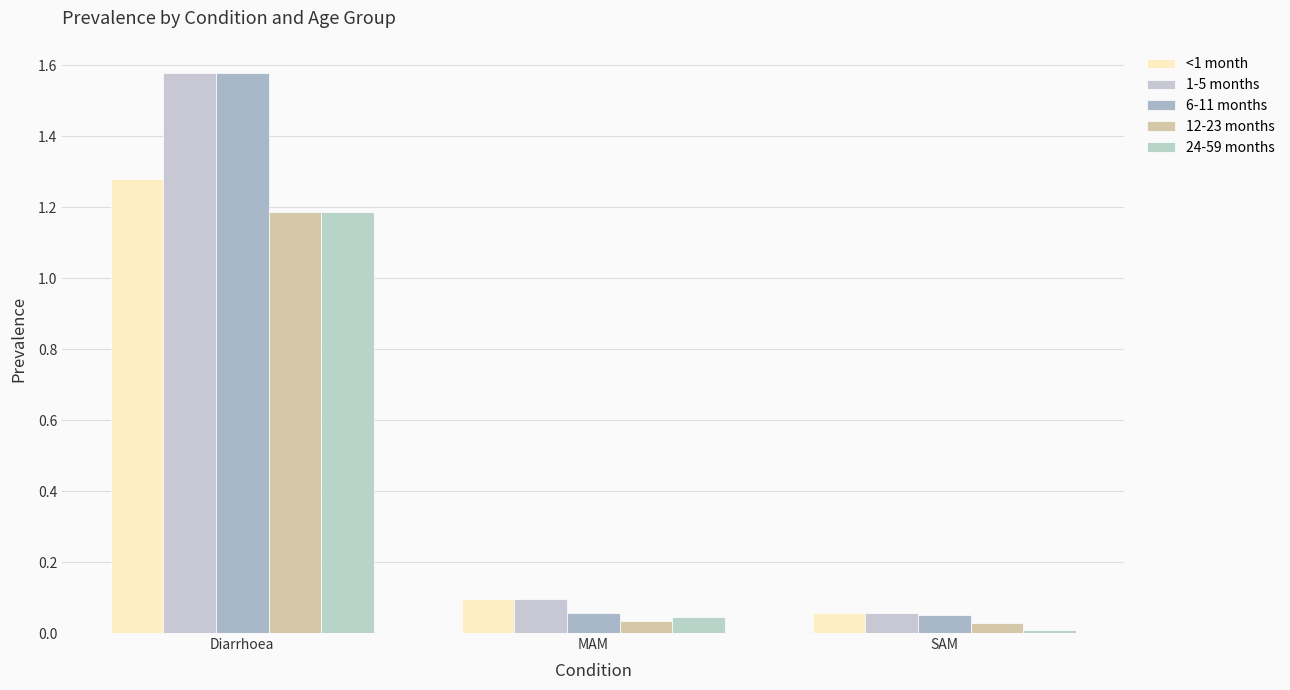

Which has a higher value, Diarrhoea or MAM?

Diarrhoea